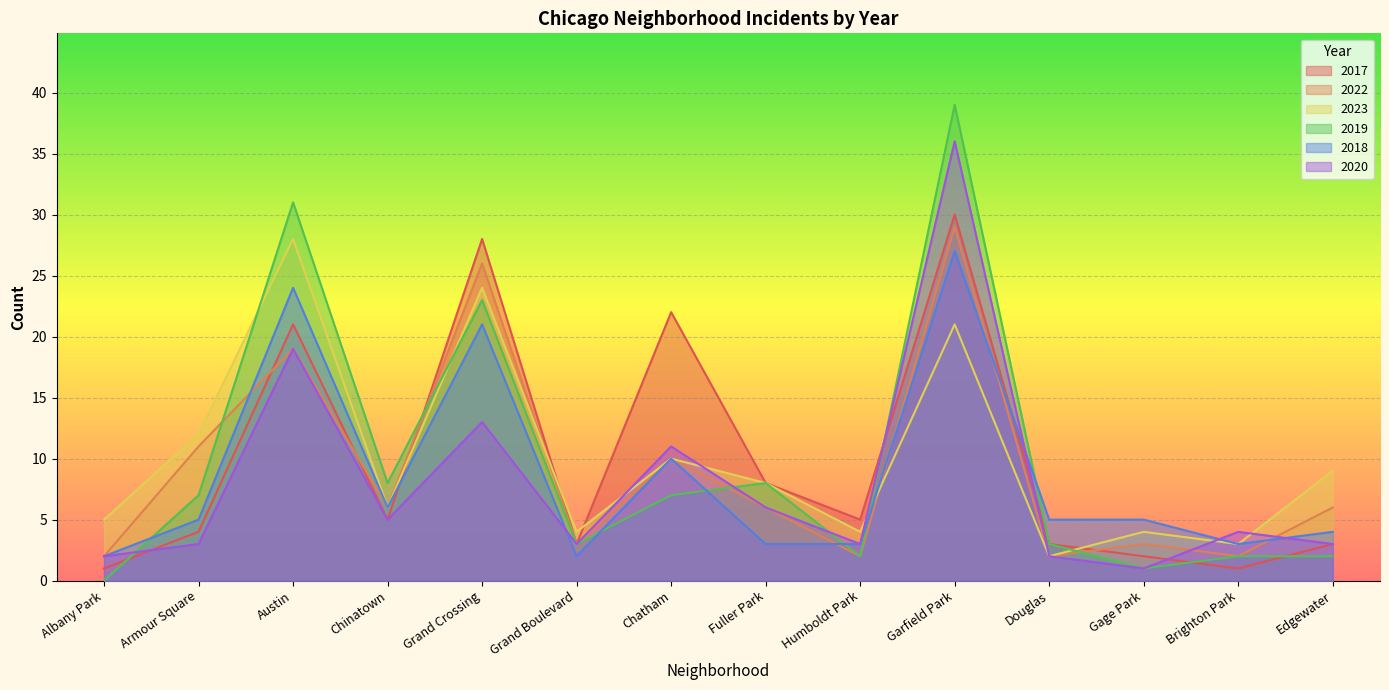

What is the label of the 6th point from the right?

Humboldt Park